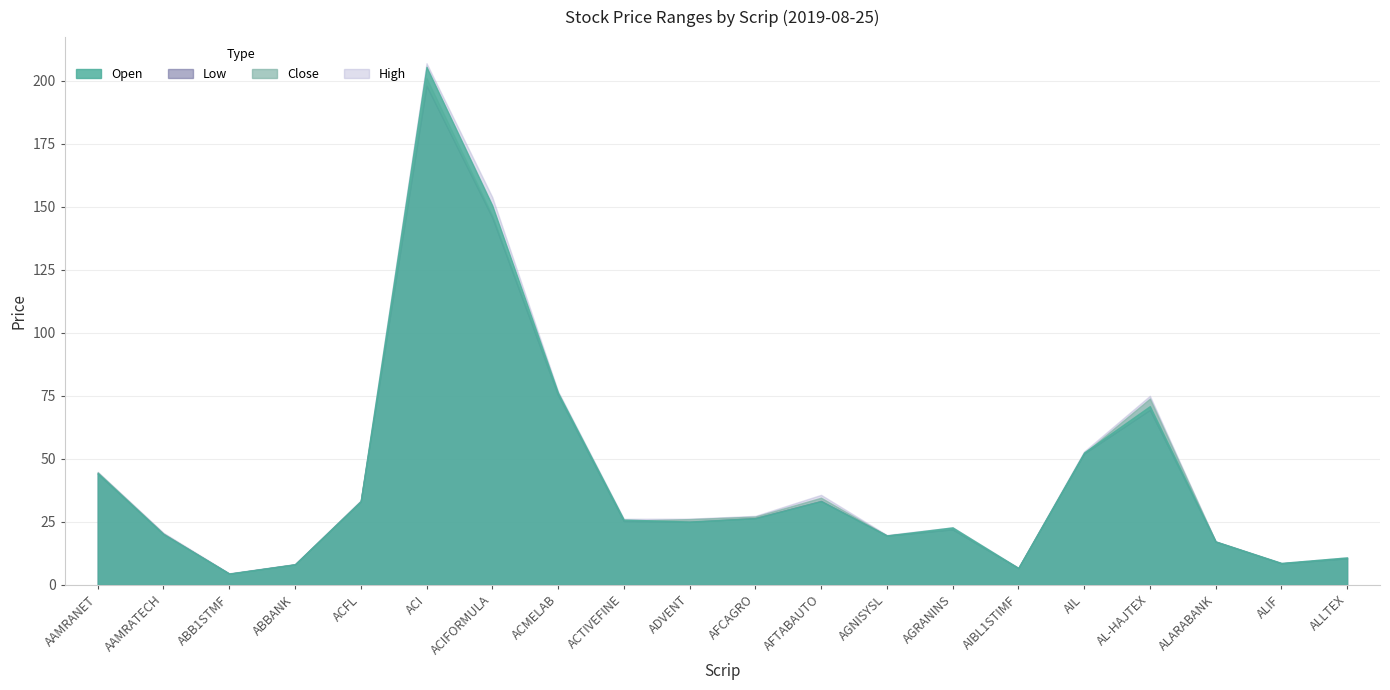

Which label corresponds to the smallest value in the chart?

ABB1STMF